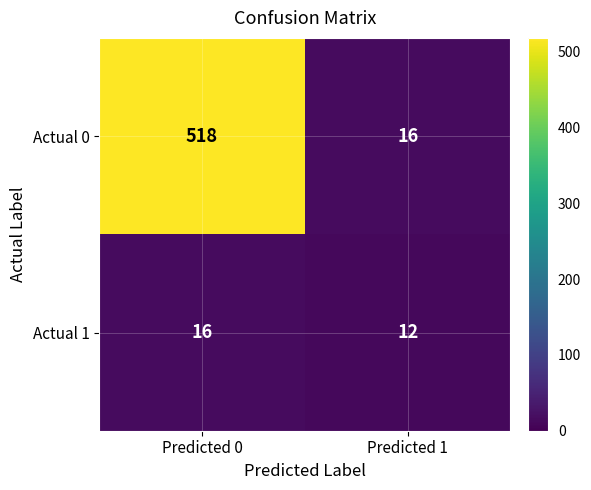

At how many categories does at least one series exceed 480?

1